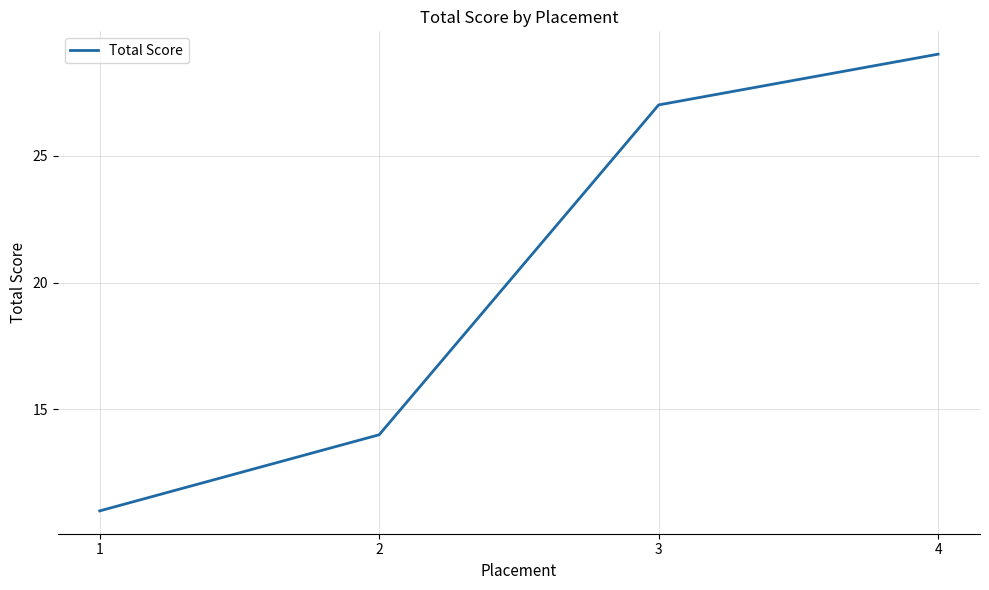

Does the chart have visible grid lines?

Yes